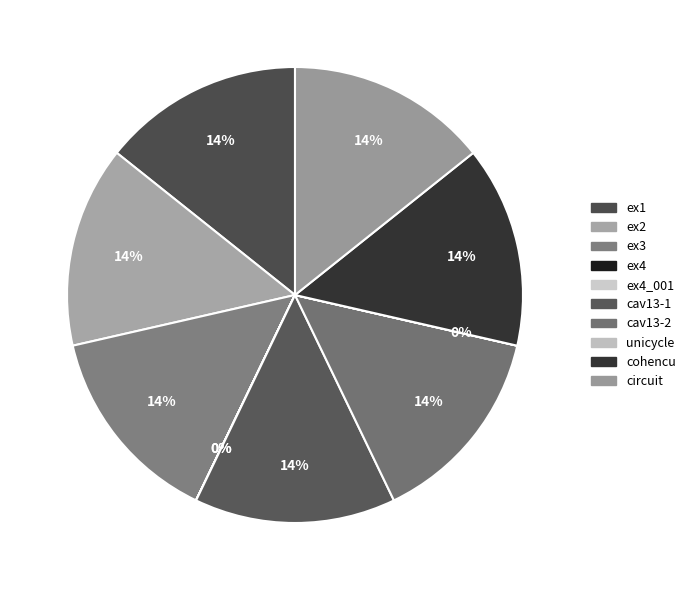

Between unicycle and ex1, which is larger?

ex1